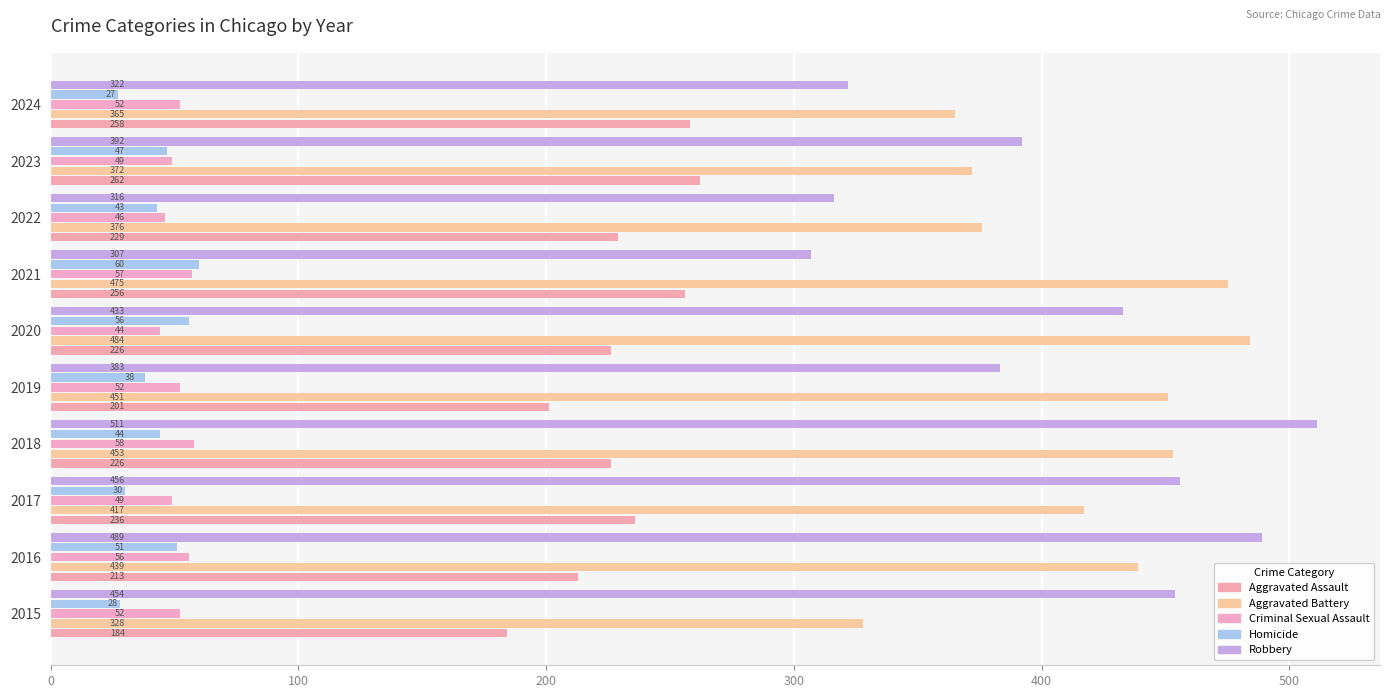

Rank the series by their maximum value, from lowest to highest.

Criminal Sexual Assault, Homicide, Aggravated Assault, Aggravated Battery, Robbery